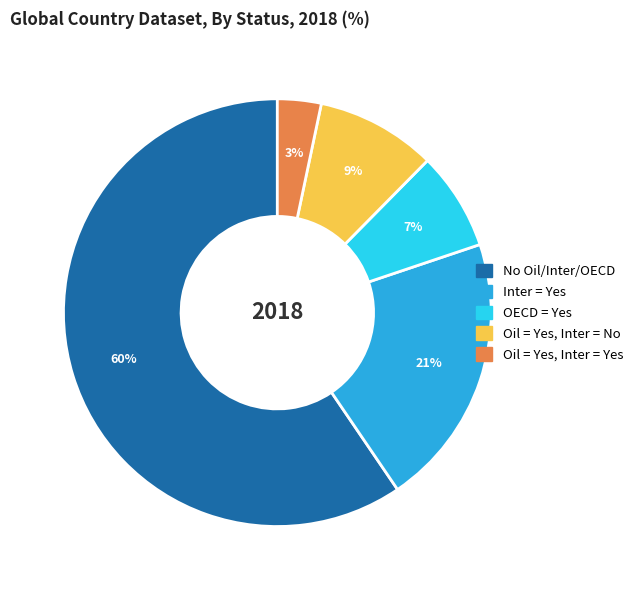

Is there a majority slice in this chart?

Yes